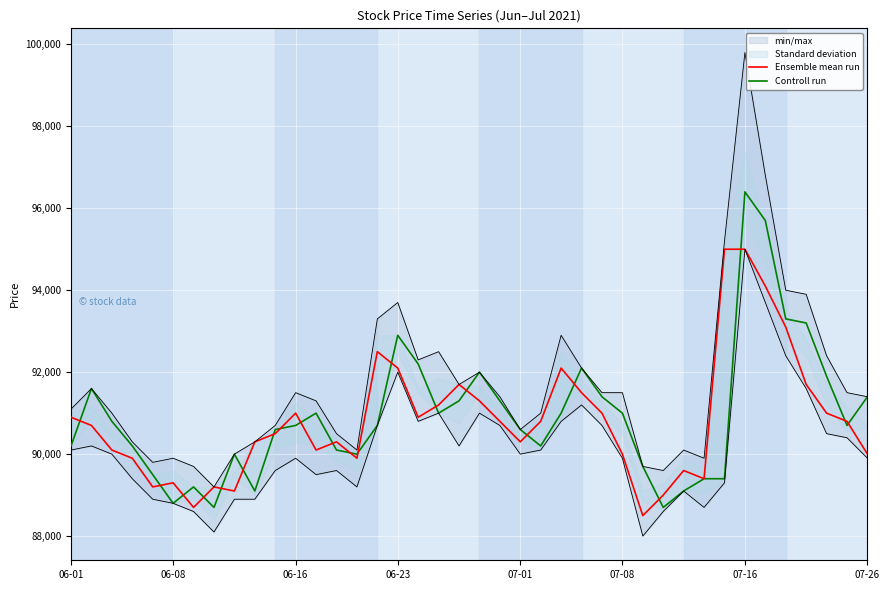

Is it true that Controll run equals 123646 at 38?

False